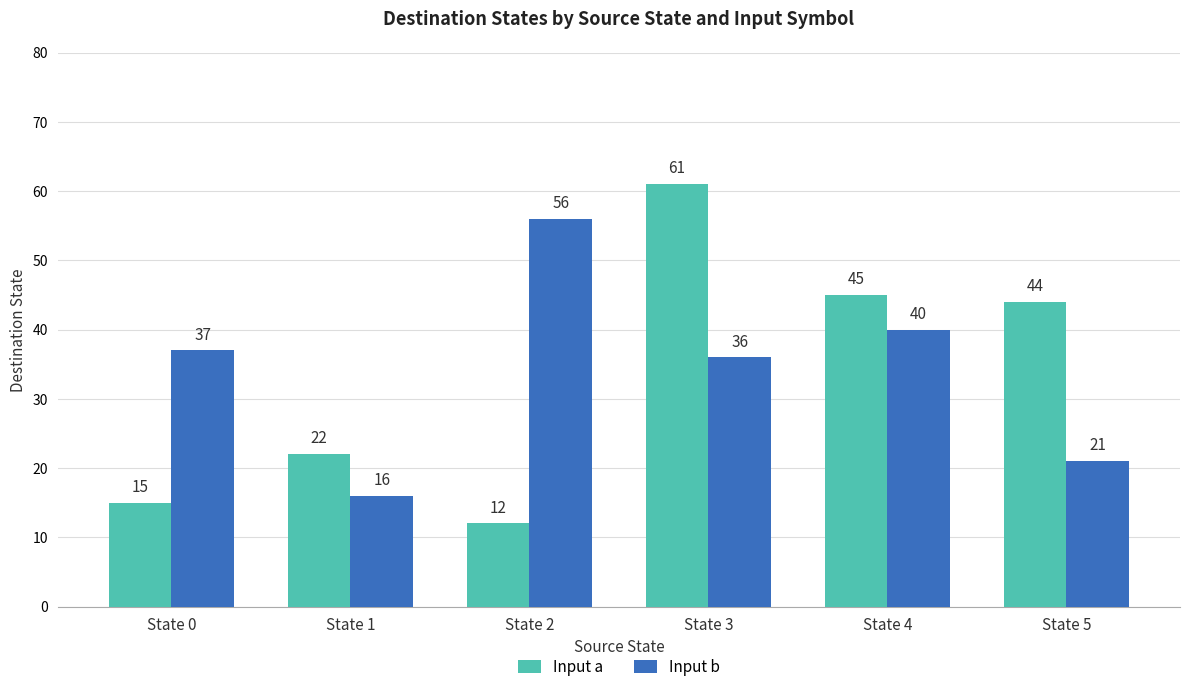

How many categories are shown in the chart?

6